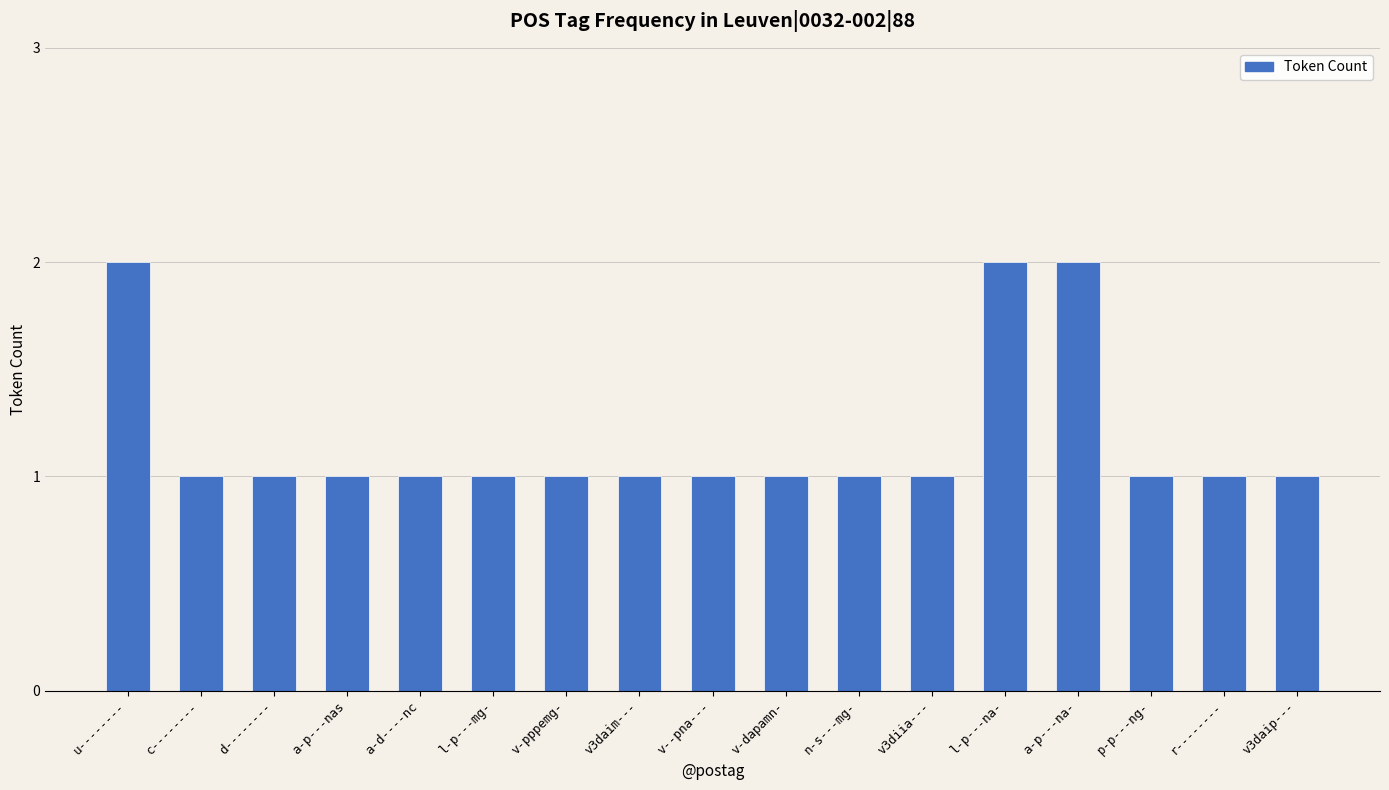

Approximately how many times larger is the value at a-p---na- compared to n-s---mg-?

2.0